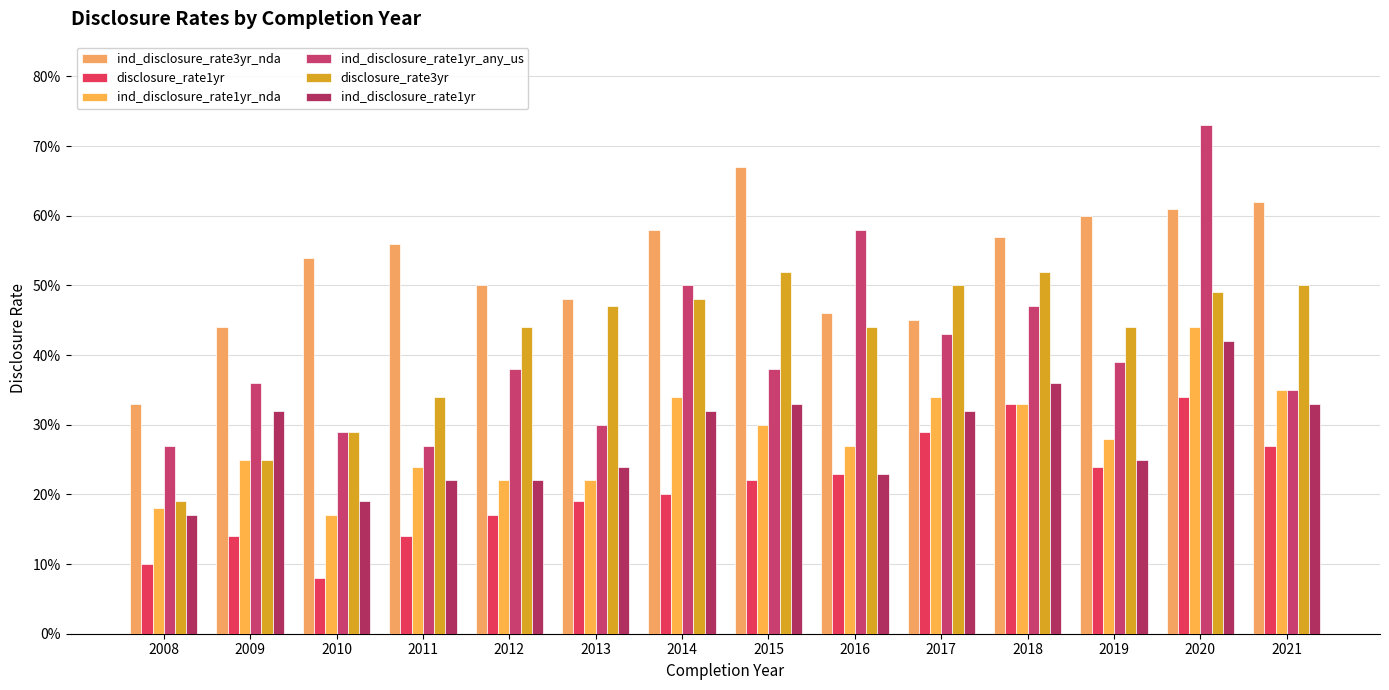

Count the ind_disclosure_rate1yr_any_us values in the range 0 to 1.

14